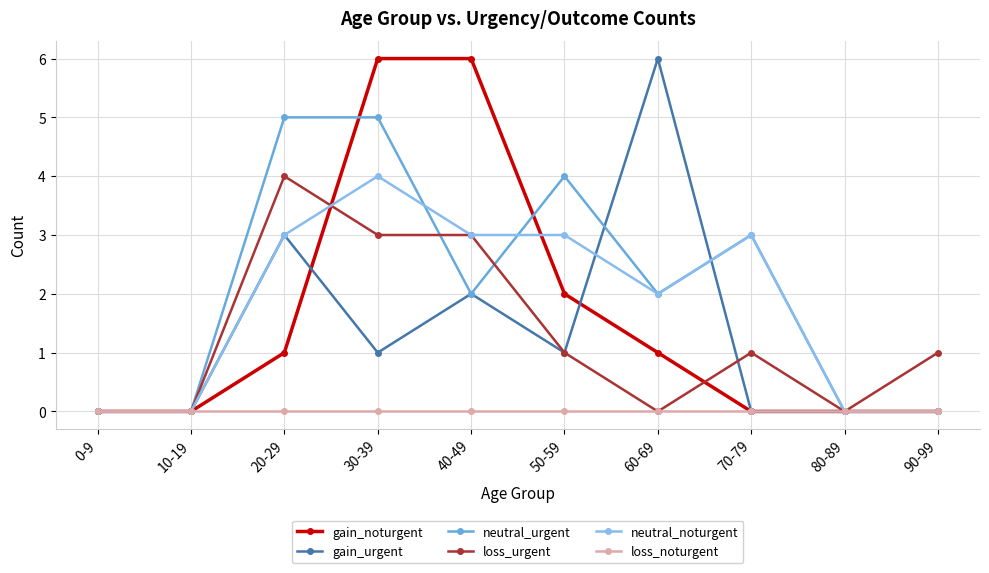

Between 60-69 and 90-99, which series saw the biggest shift?

gain_urgent